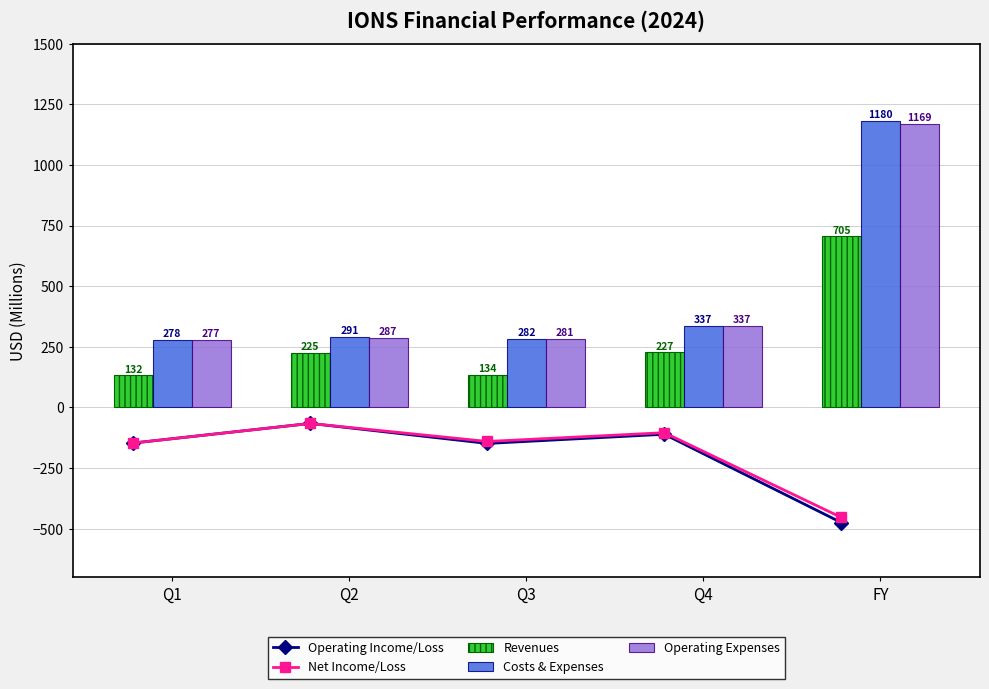

What is the average value of the Net Income/Loss series?

-182.4